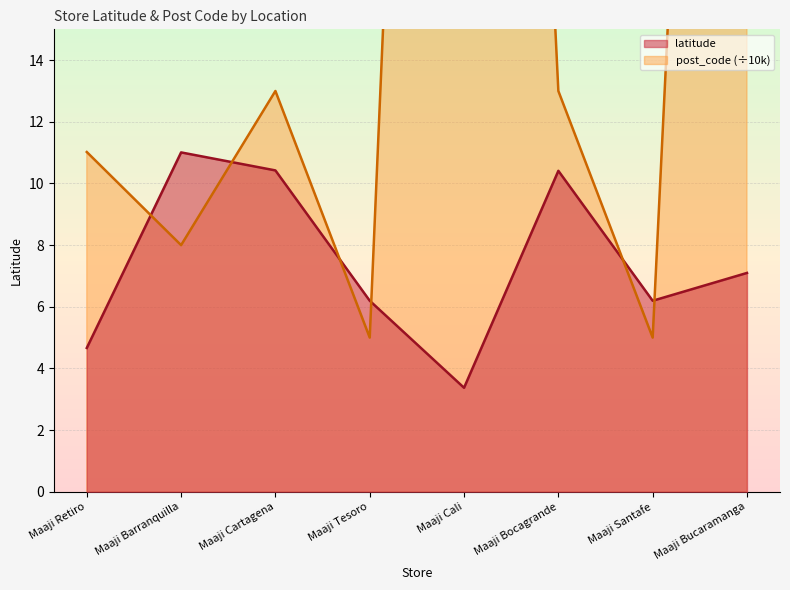

The post_code series shows 1.7 at Maaji Barranquilla. True or false?

False